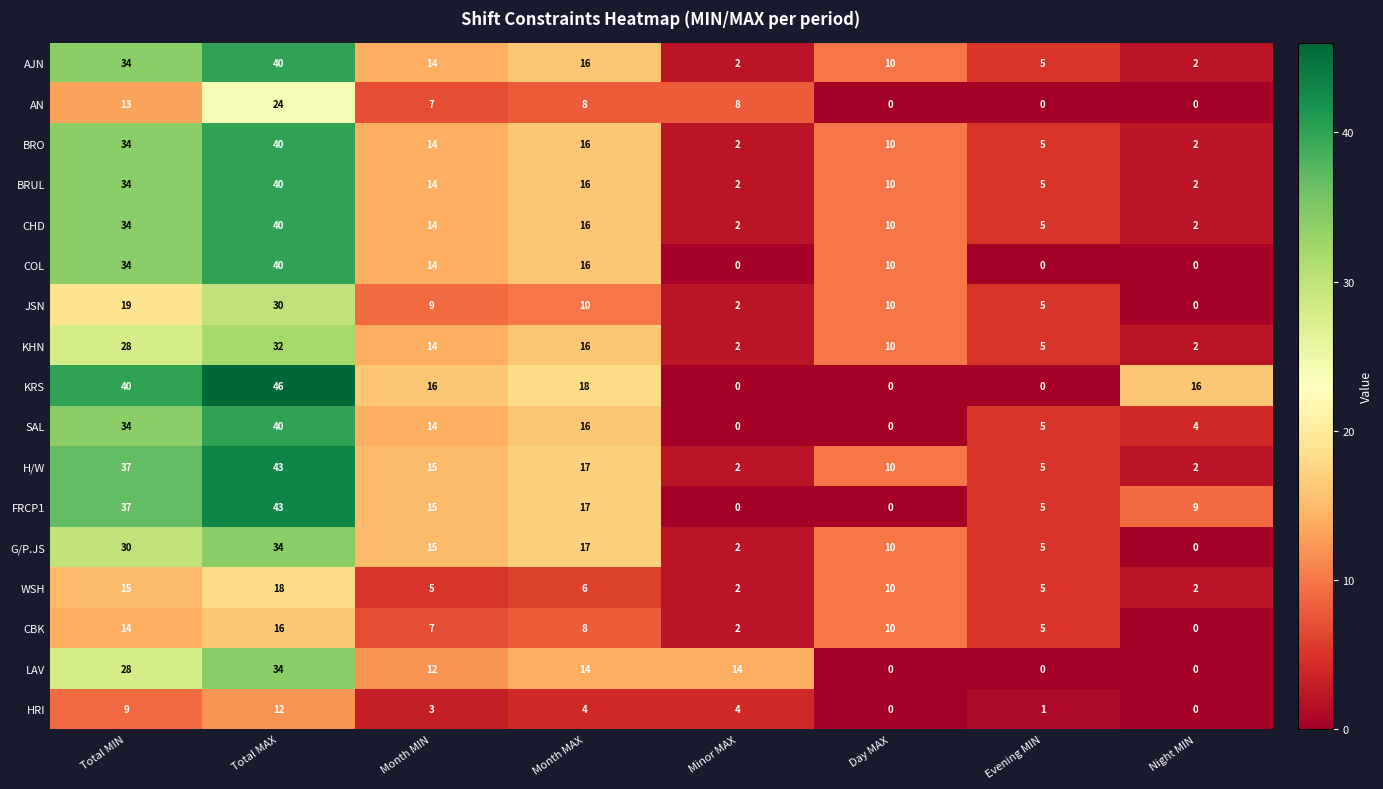

At which category is the sum across all series the highest?

Total MAX